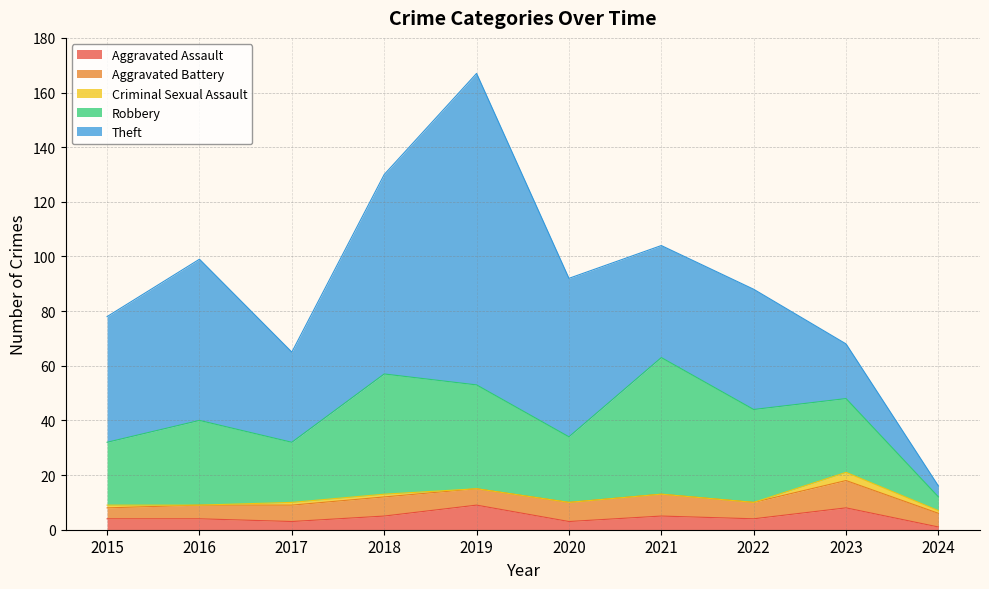

Reading left to right, what are all the values shown in this chart?

Aggravated Assault: 4	4	3	5	9	3	5	4	8	1
Aggravated Battery: 4	5	6	7	6	7	8	6	10	5
Criminal Sexual Assault: 1	0	1	1	0	0	0	0	3	1
Robbery: 23	31	22	44	38	24	50	34	27	5
Theft: 46	59	33	73	114	58	41	44	20	4